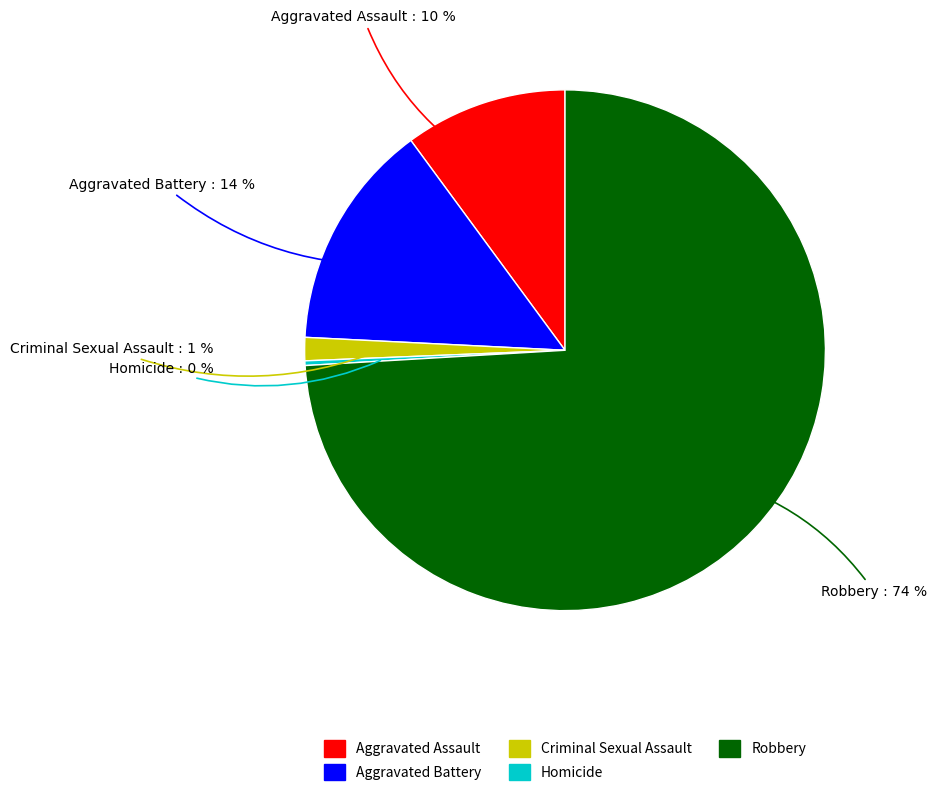

How many segments does this pie chart have?

5